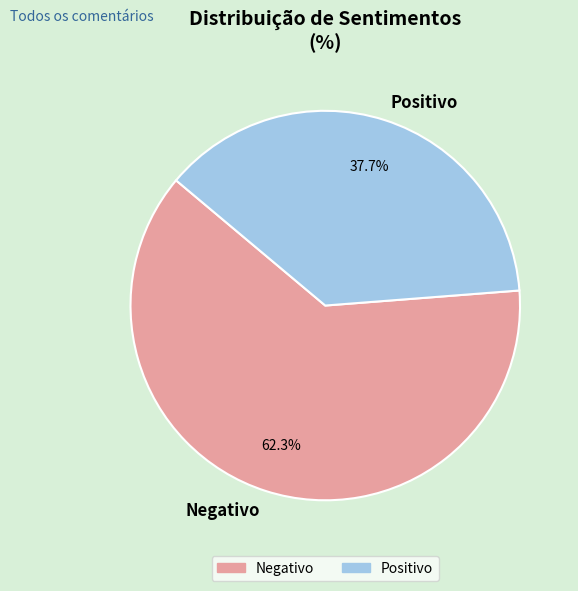

How many segments does this pie chart have?

2